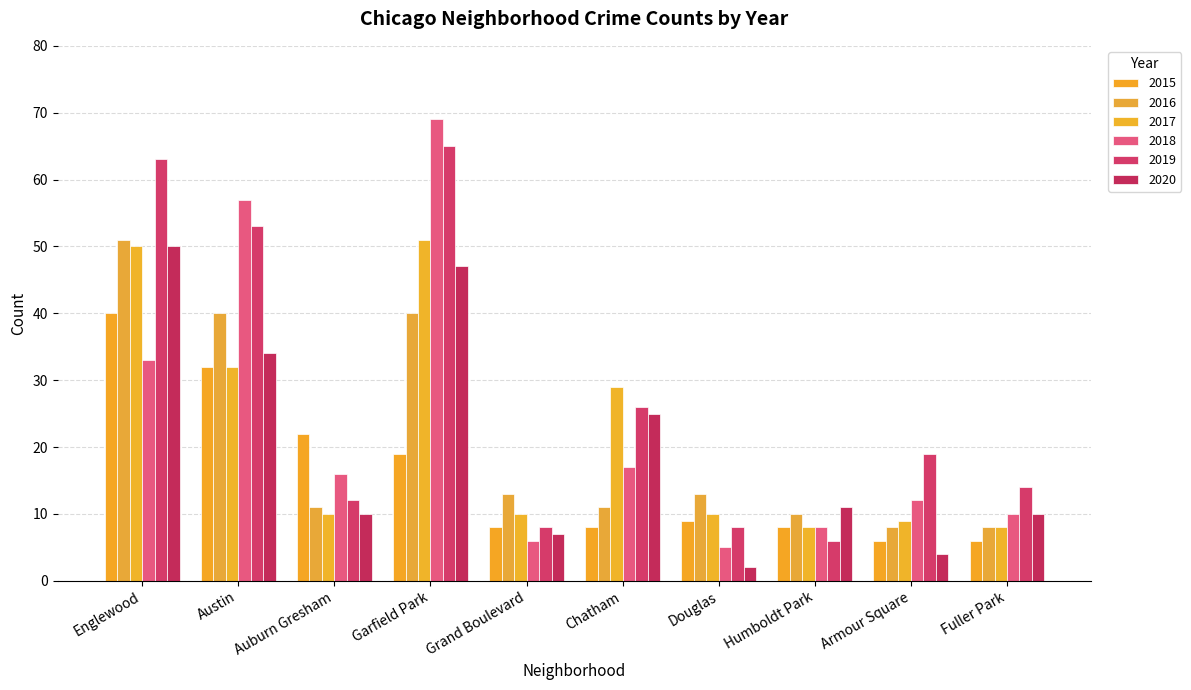

What value does the 2017 series have at Armour Square, to the nearest 10?

10